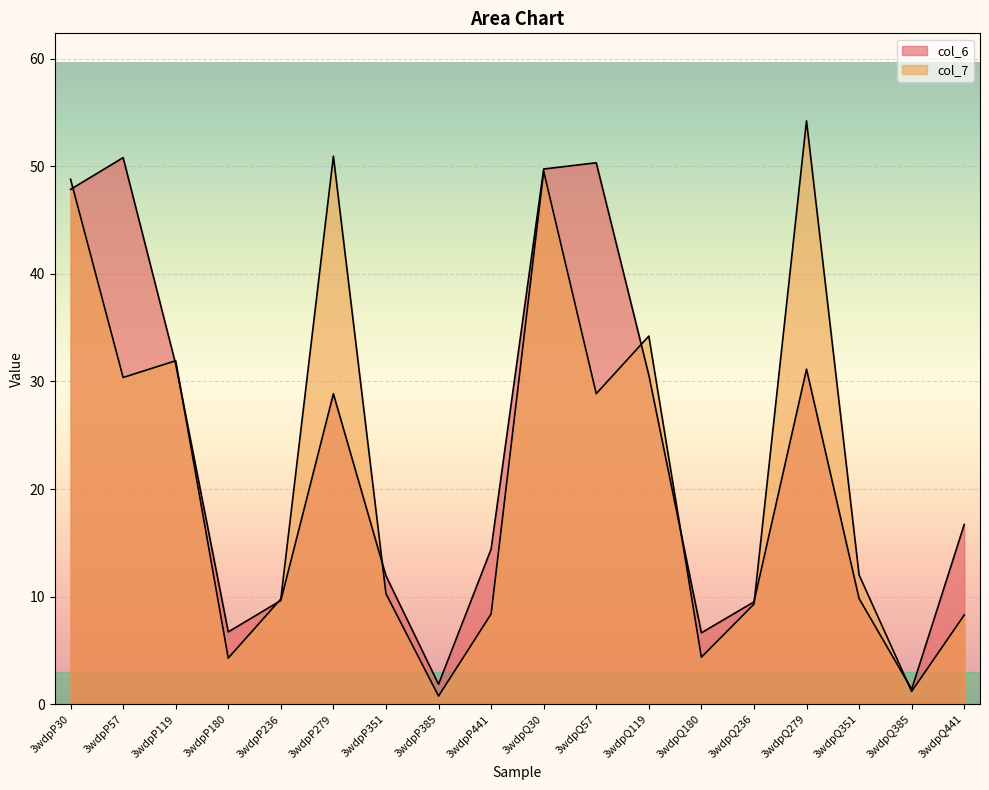

The value of col_6 at 3wdpP180 is 8.8. True or false?

False